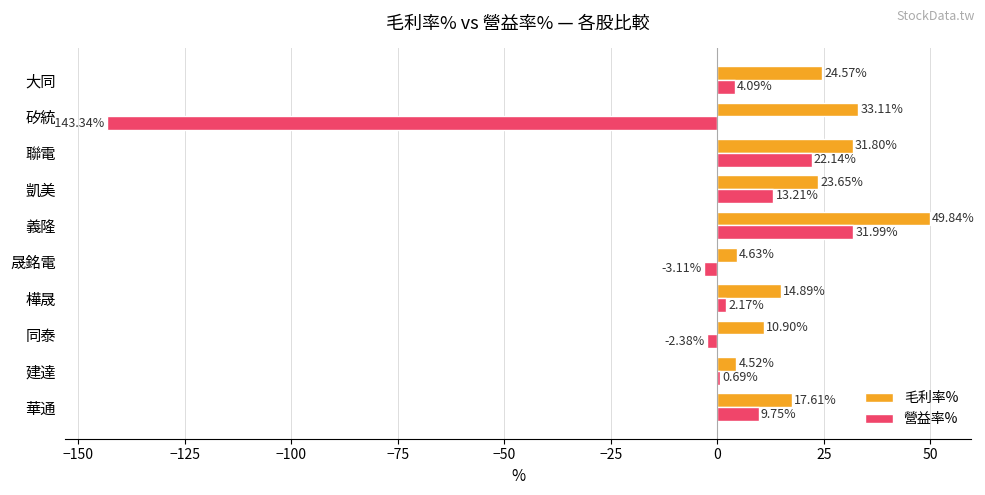

Which series has the largest total across all categories?

毛利率%